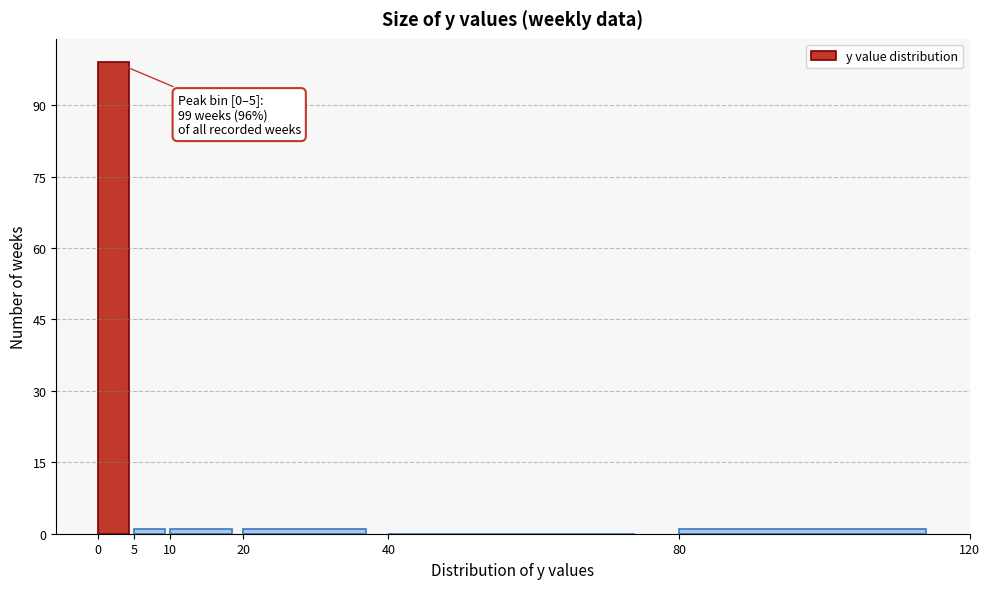

Over which range of the x-axis is the bar tallest?

0 to 5